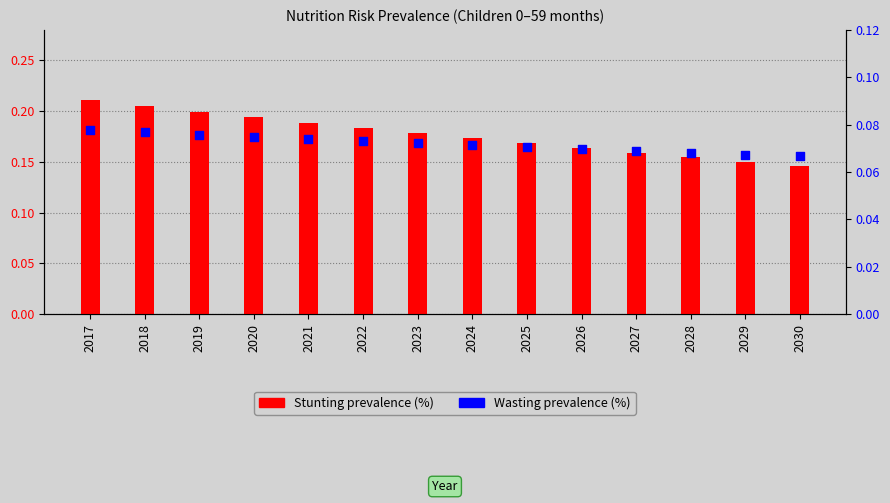

What is the total value across all series at 2019?

0.3